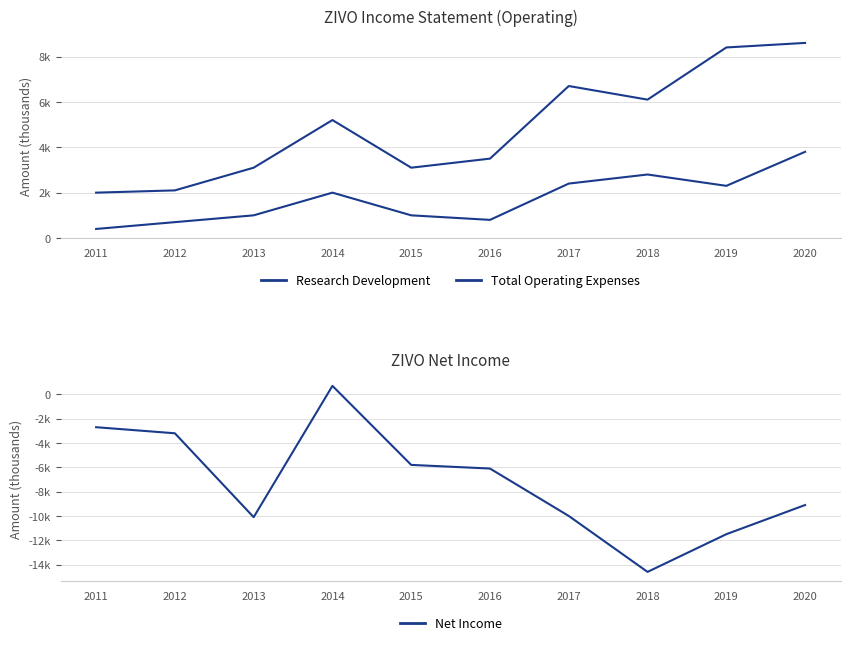

List the series in order of their peak value, highest first.

Total Operating Expenses, Research Development, Net Income